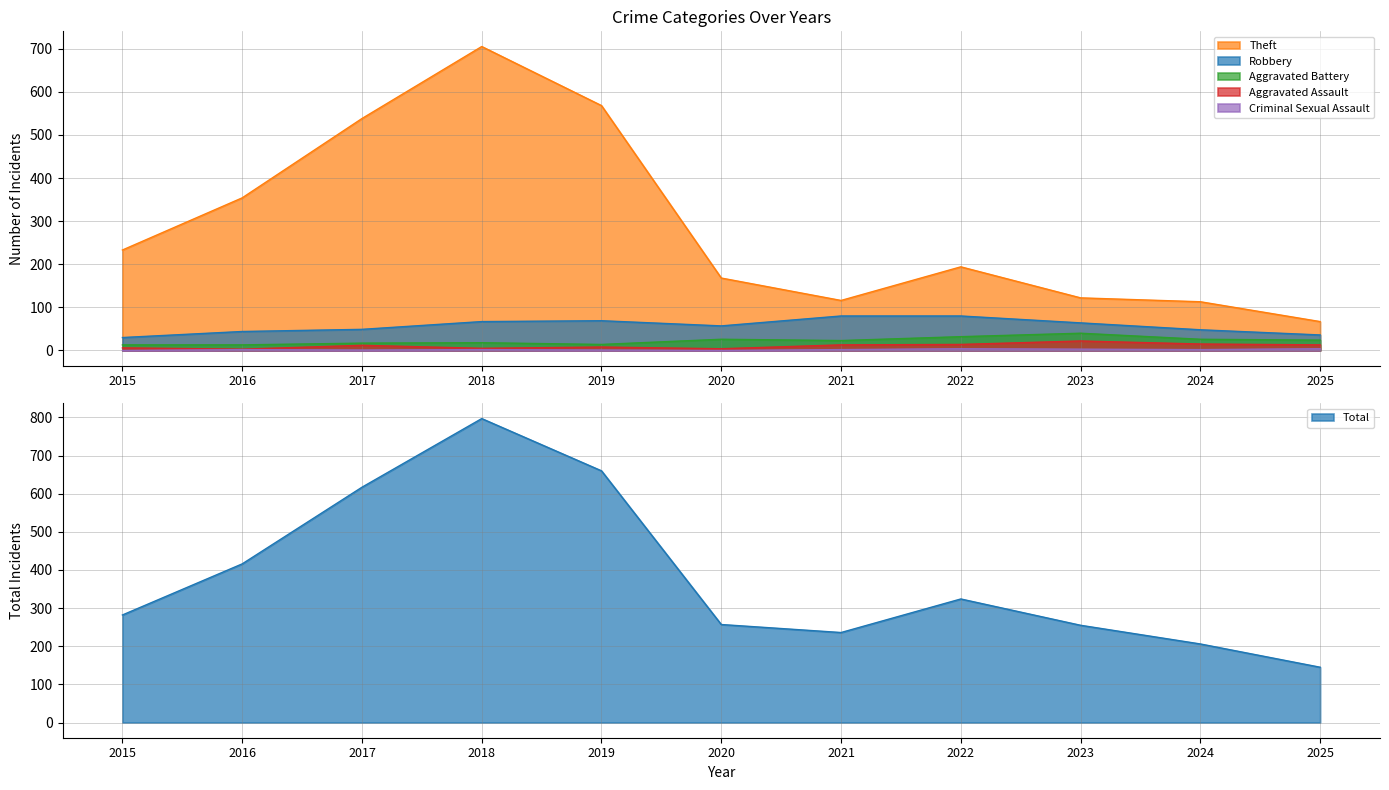

What is the value of the Theft point at the 8th from the left?

194